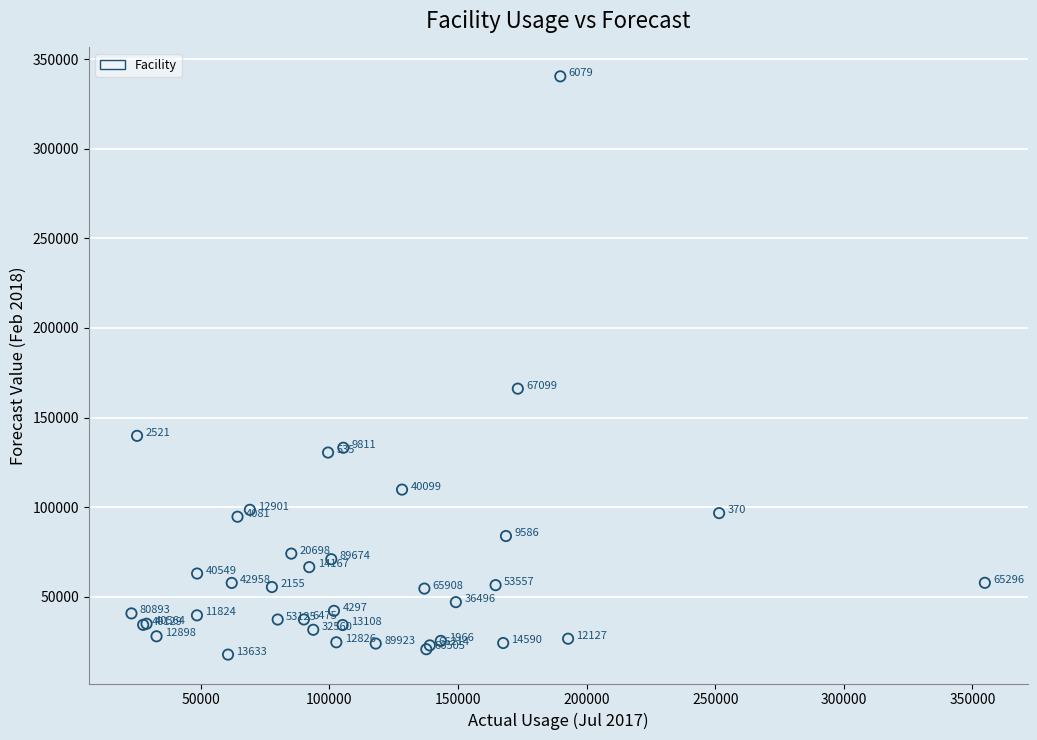

What Y value in the scatter plot is closest to 179074?

166129.7